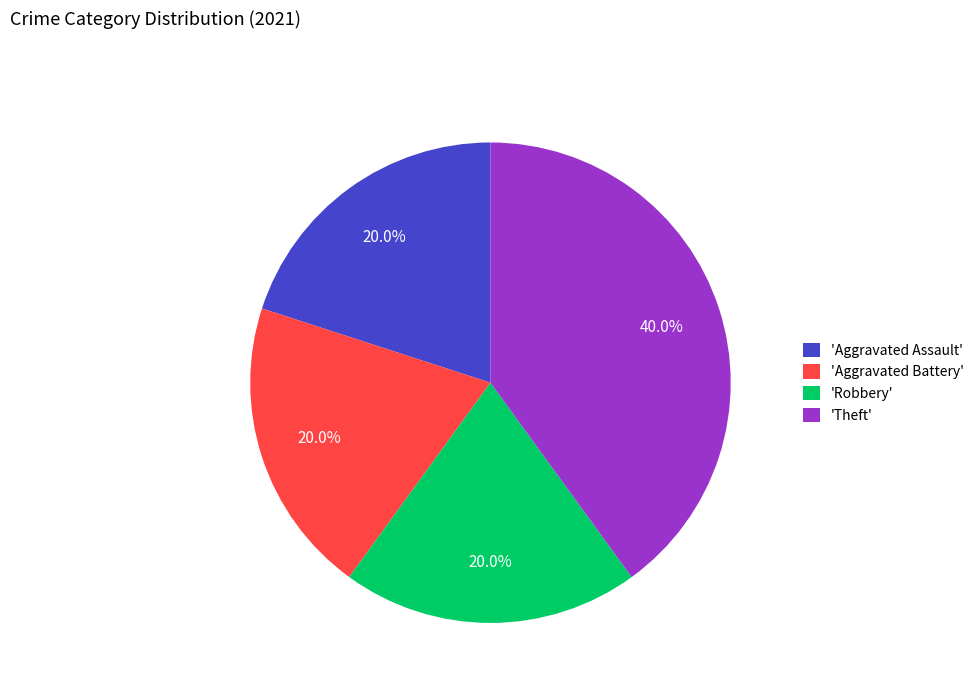

Count the number of slices in the pie.

4